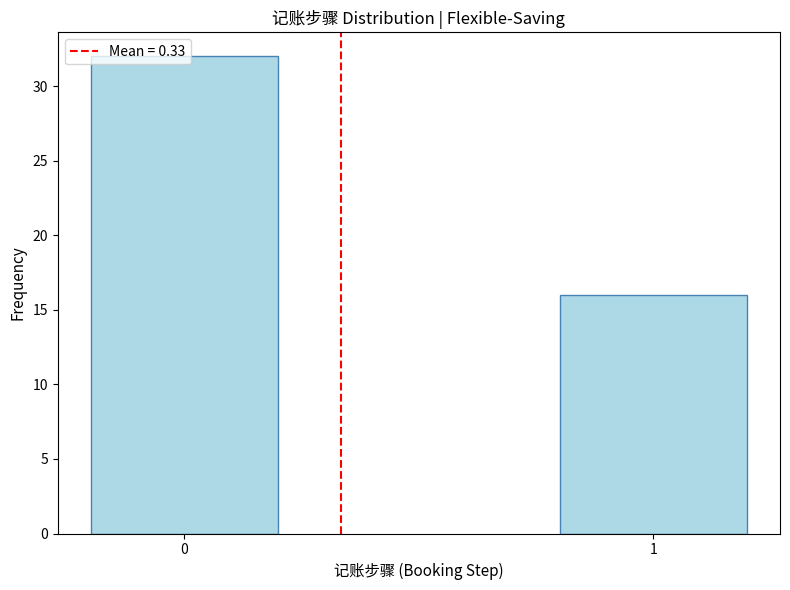

What is the smallest value displayed?

16